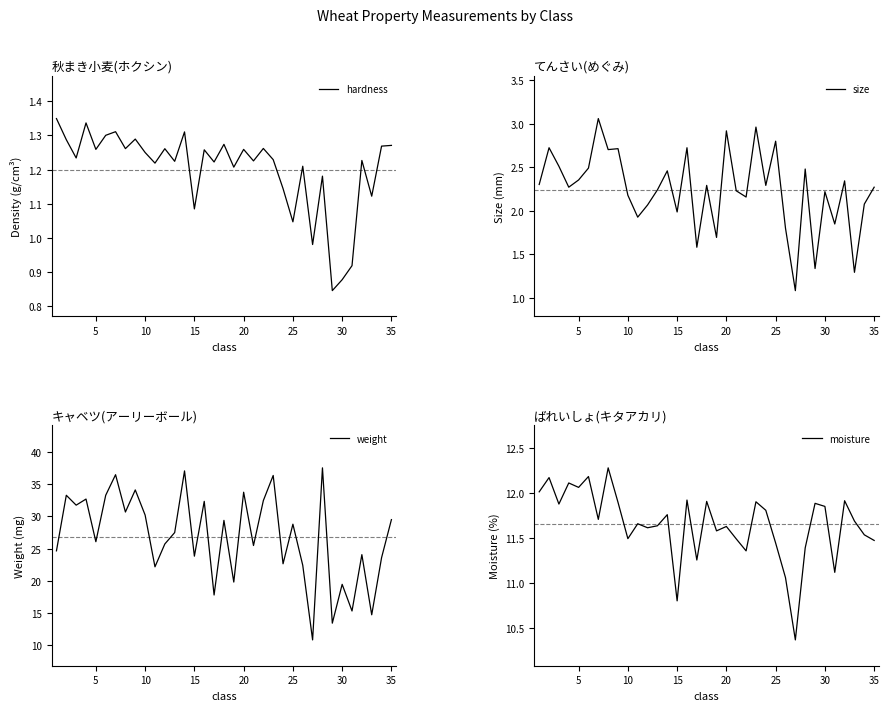

Does the chart display data point markers on the line(s)?

No